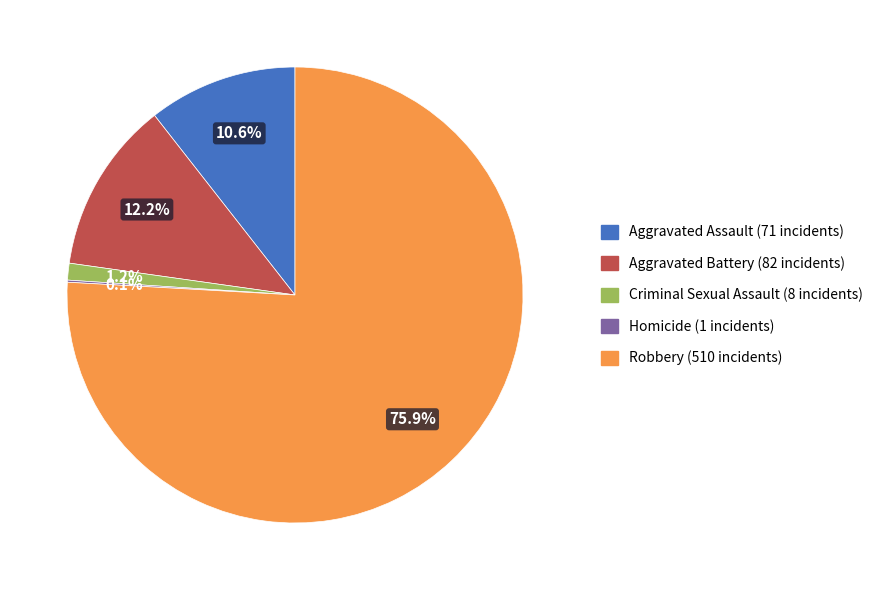

Does any single category account for the majority?

Yes